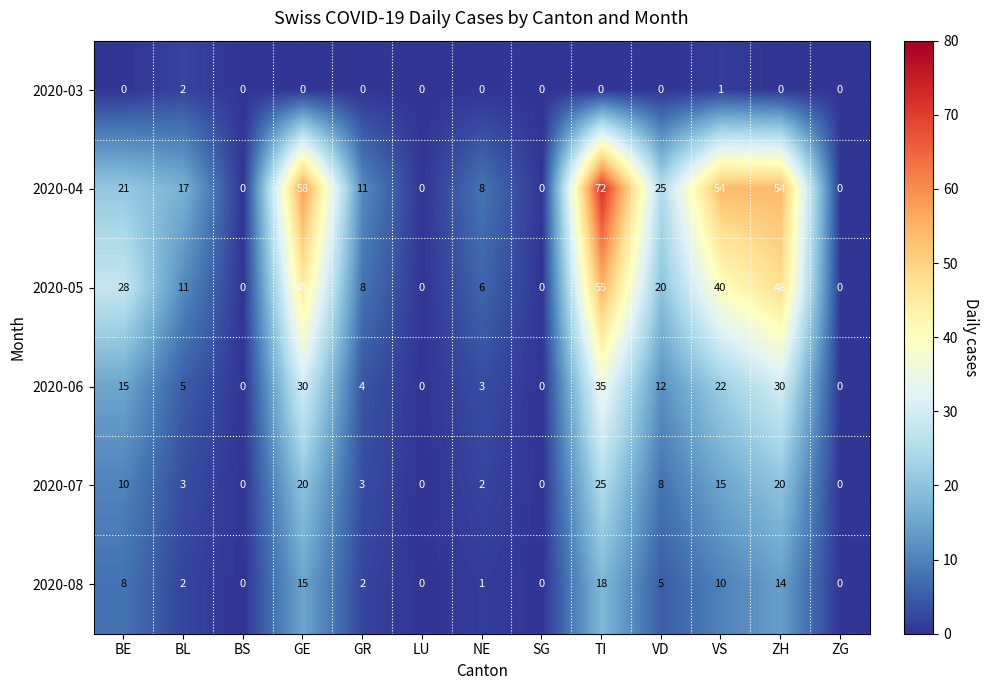

How many positive values does the 2020-04 series have?

9